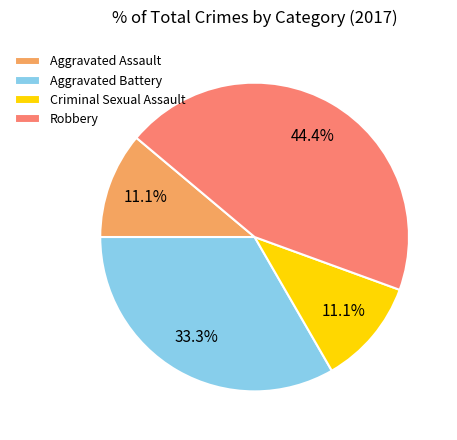

How many segments does this pie chart have?

4